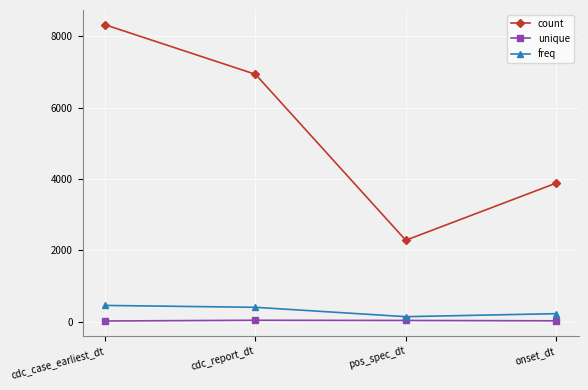

What is the minimum value shown in the chart?

26